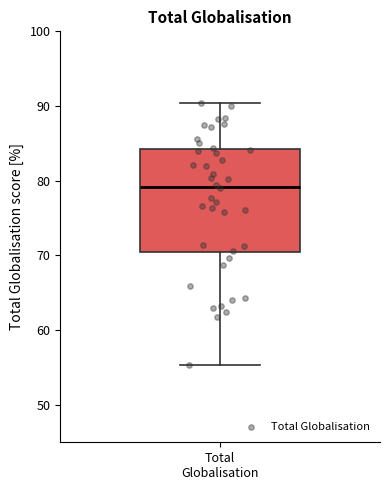

Transcribe this box plot: give where the median line is, the range the box spans, and where the two whiskers end, as read against the y-axis. The values are not printed on the chart, so give them approximately, as read against the axis.

median 79, box 70 to 84, whiskers 55 to 90